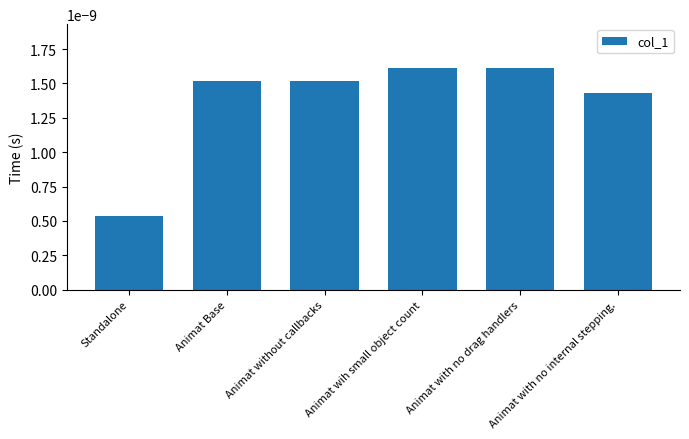

Between Standalone and Animat with no internal stepping., which is larger?

Animat with no internal stepping.